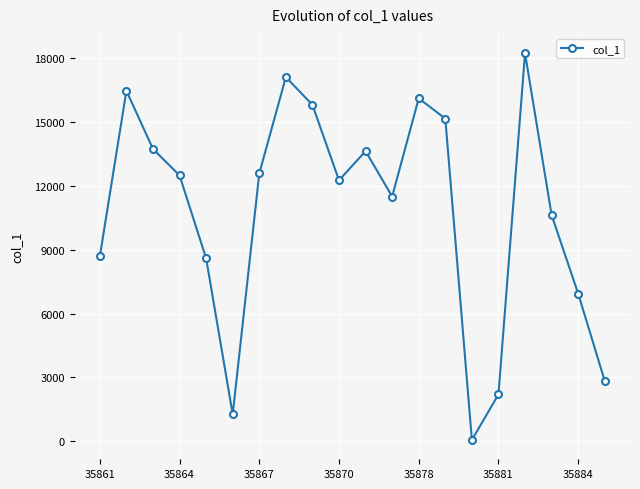

How many lines are shown in the chart?

1